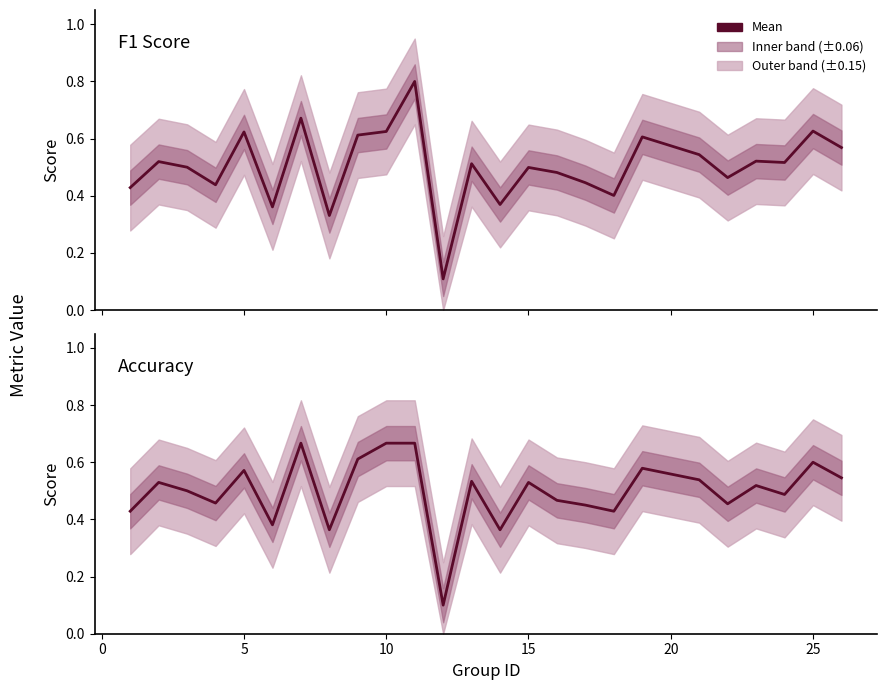

Is this an area chart (filled region under the line)?

No